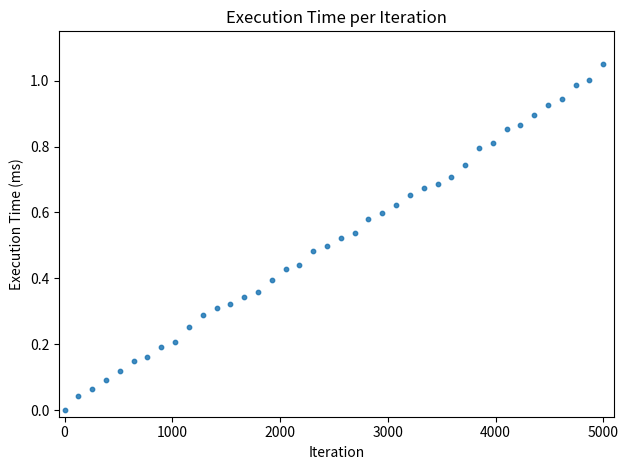

What is the range of X values (max minus min)?

5000.0